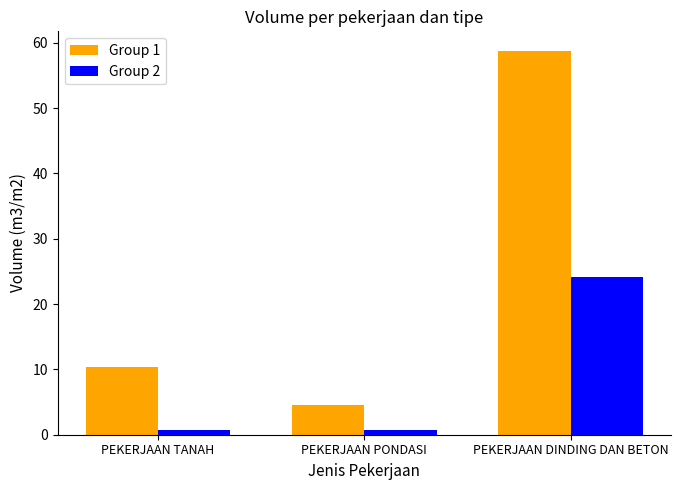

True or false: Group 1 has a value of 17.9 at PEKERJAAN DINDING DAN BETON.

False